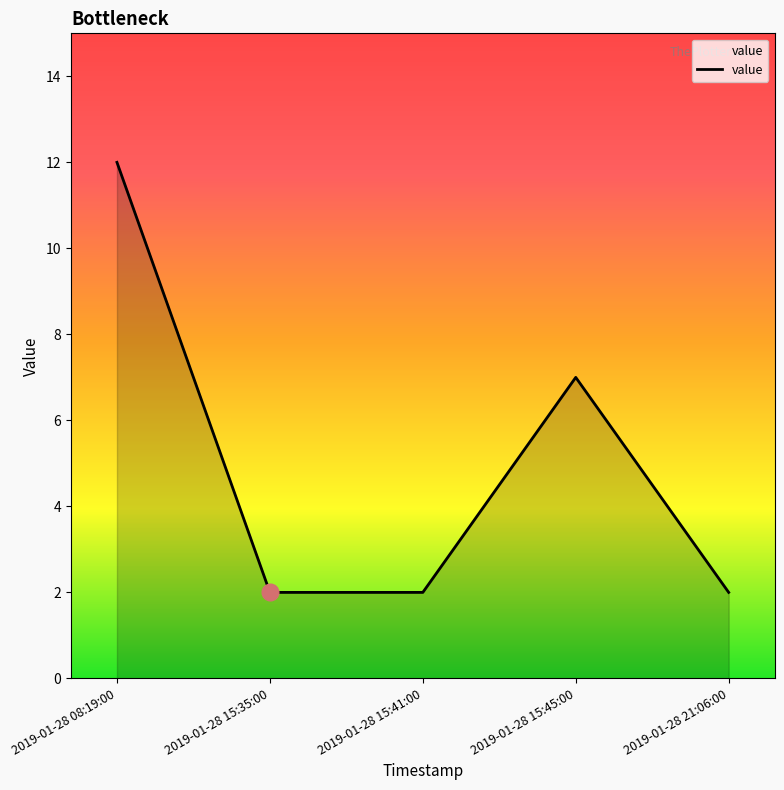

The value at 2019-01-28 21:06:00 is 0. True or false?

False